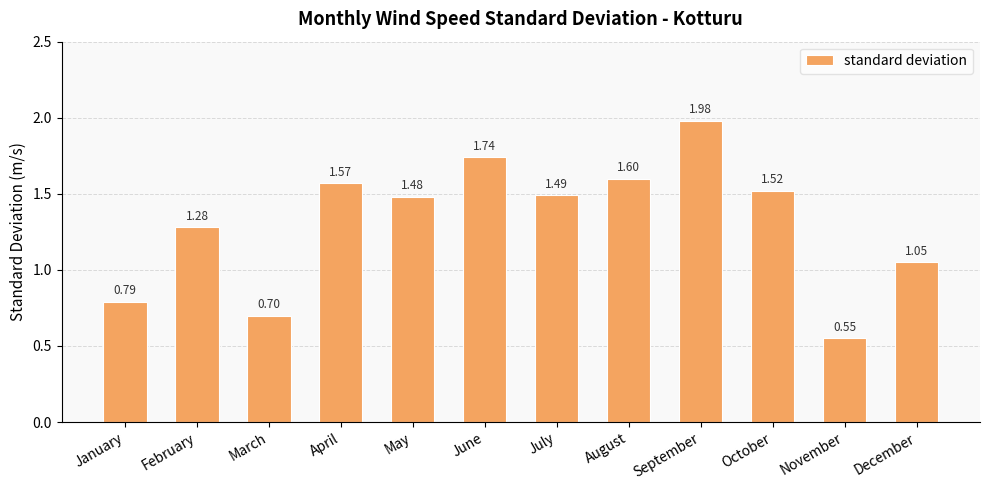

Where does the data first go above 1?

February